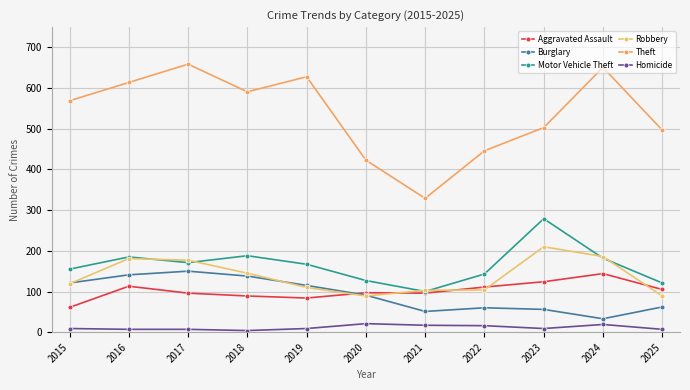

True or false: Theft and Burglary cross at least once.

False